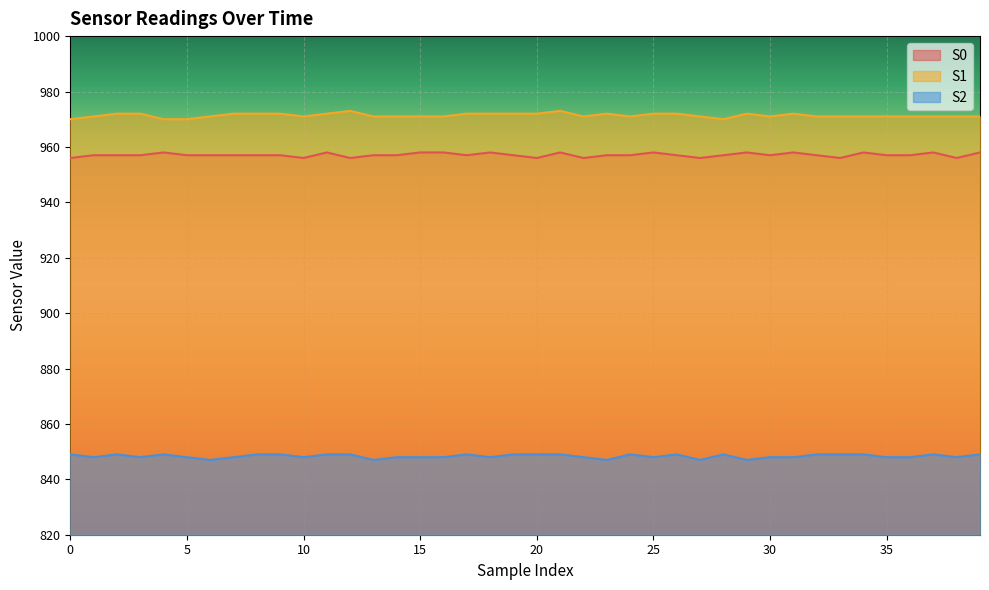

What is the value of the S0 point at the 6th from the left?

957